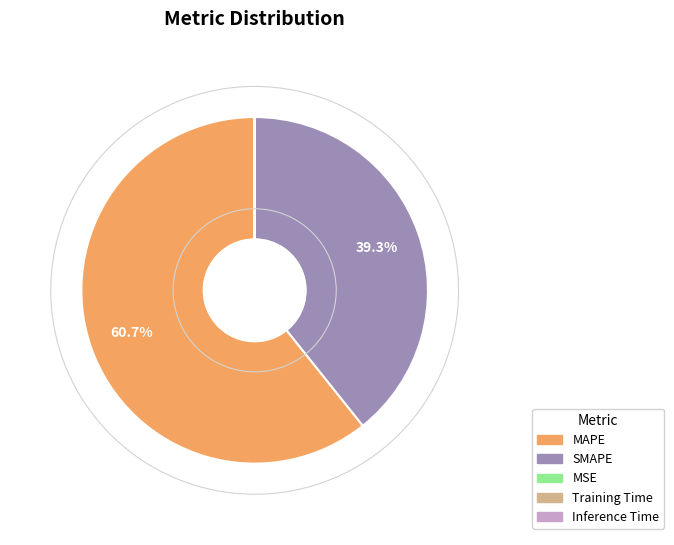

What percentage is the MAPE slice, to the nearest percent?

61%